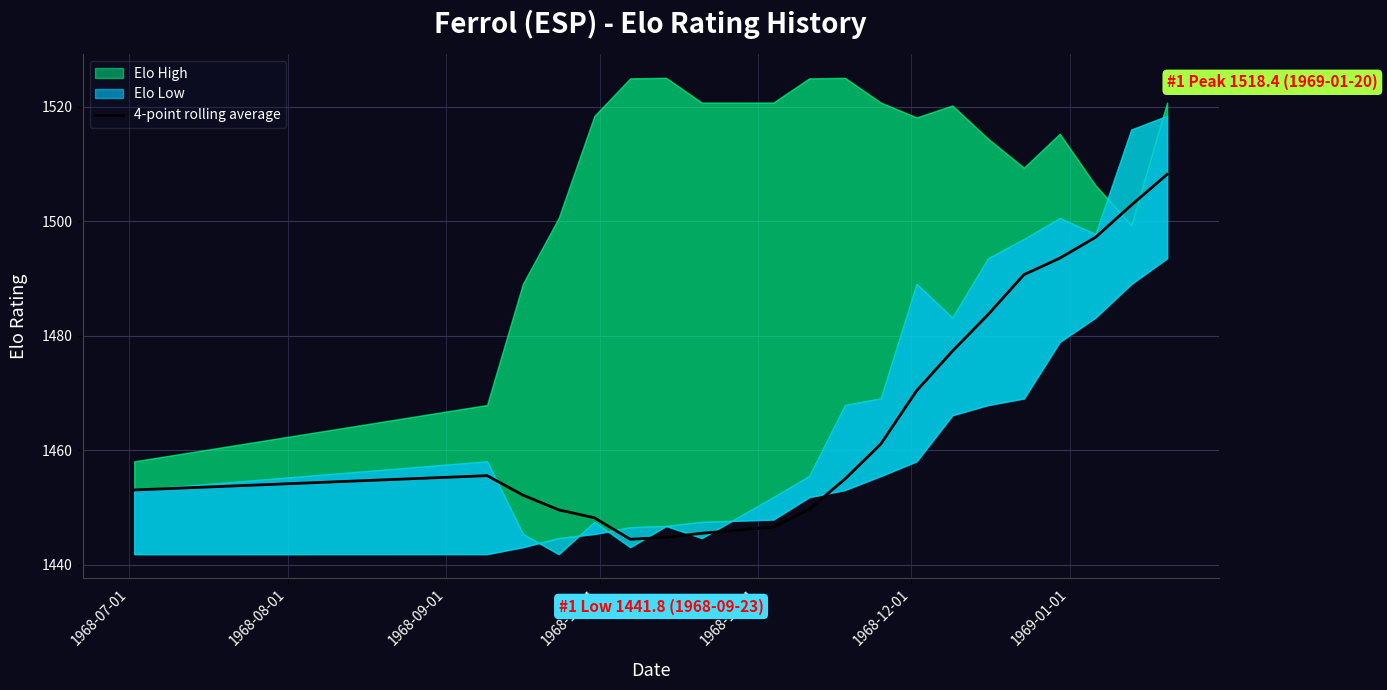

What is the difference between the second highest and minimum values?

58.4